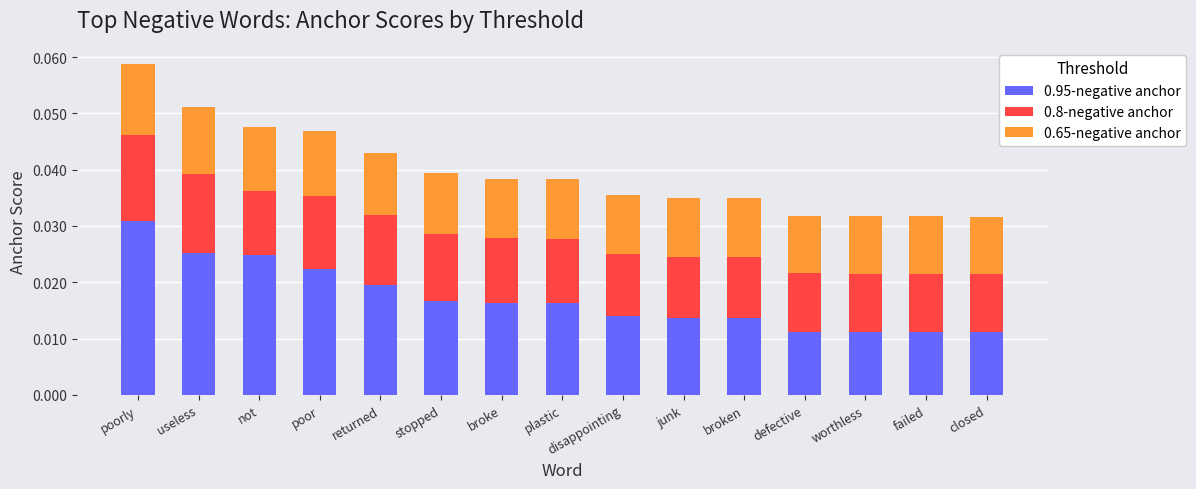

Count the 0.95-negative anchor values in the range 0 to 1.

15